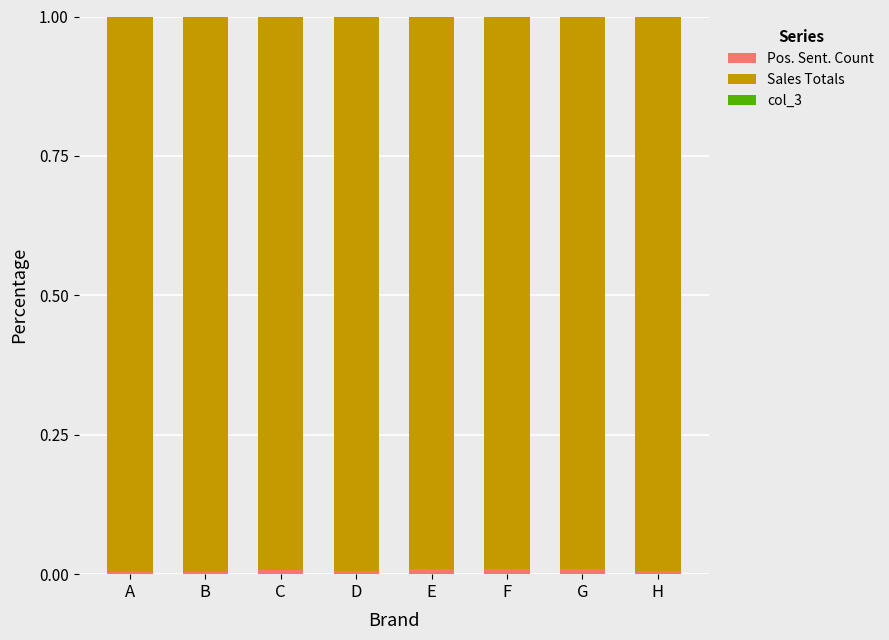

How many categories are shown in the chart?

8